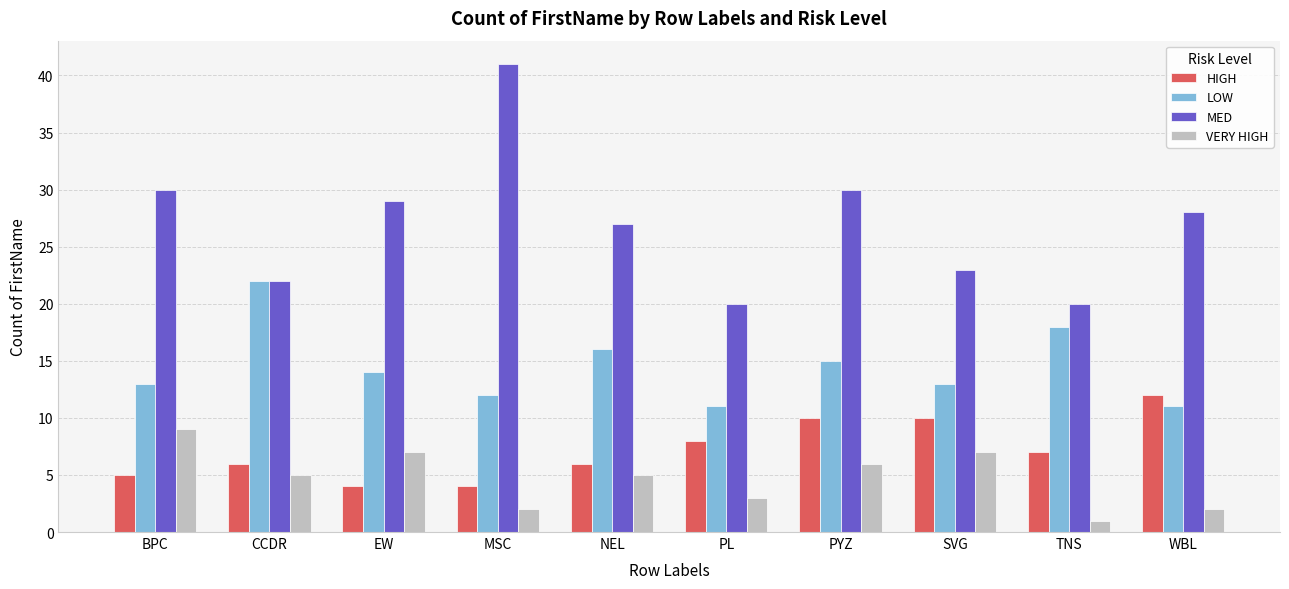

What value does the MED series have at PL?

20